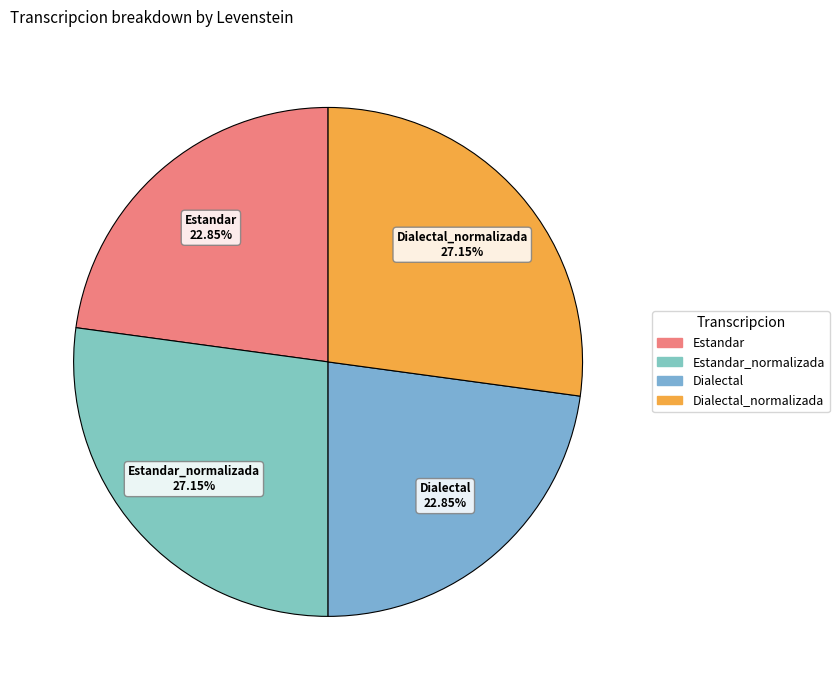

Between Dialectal_normalizada and Dialectal, which is larger?

Dialectal_normalizada